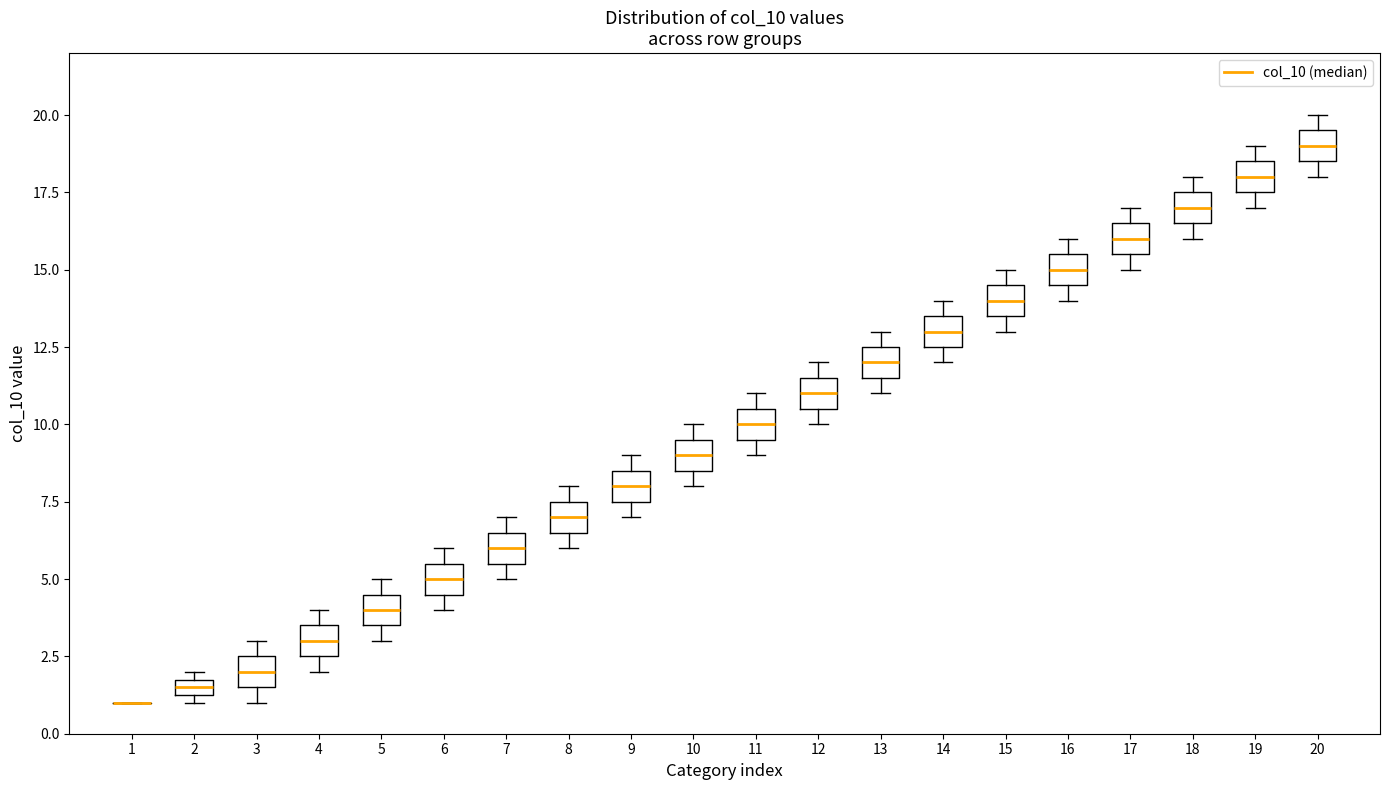

Where does the median line of the box at x = 7 sit on the y-axis? The values are not printed on the chart, so give them approximately, as read against the axis.

6.0